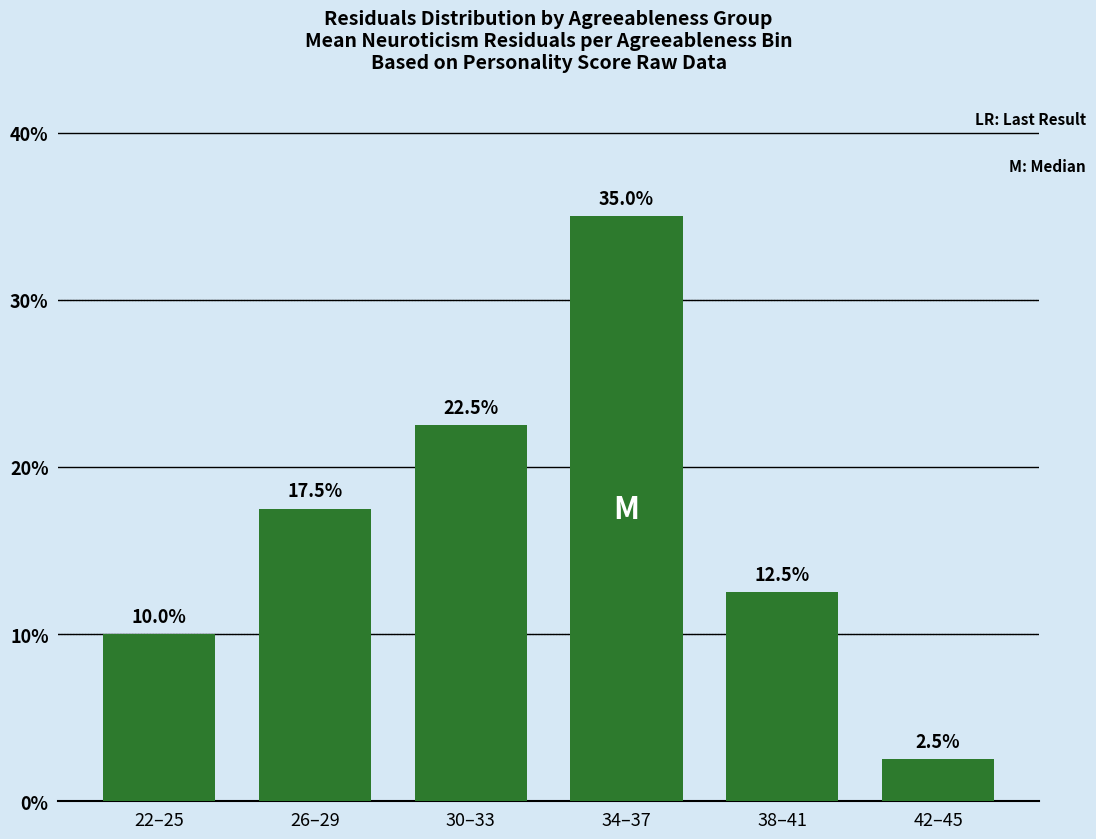

What is the label of the 4th bar from the right?

30–33